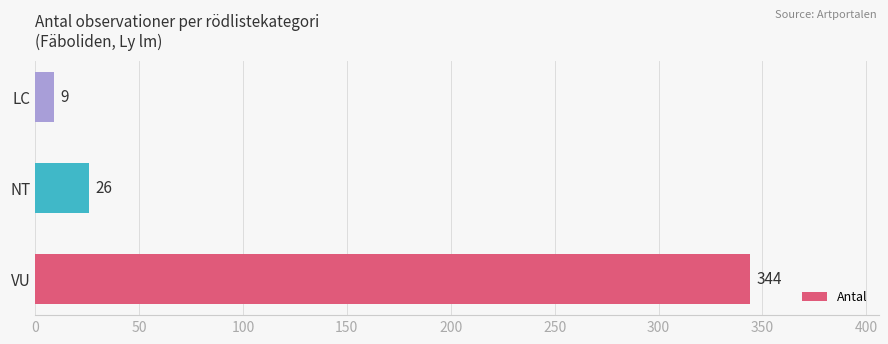

Are the bars grouped side by side (vs. stacked)?

No